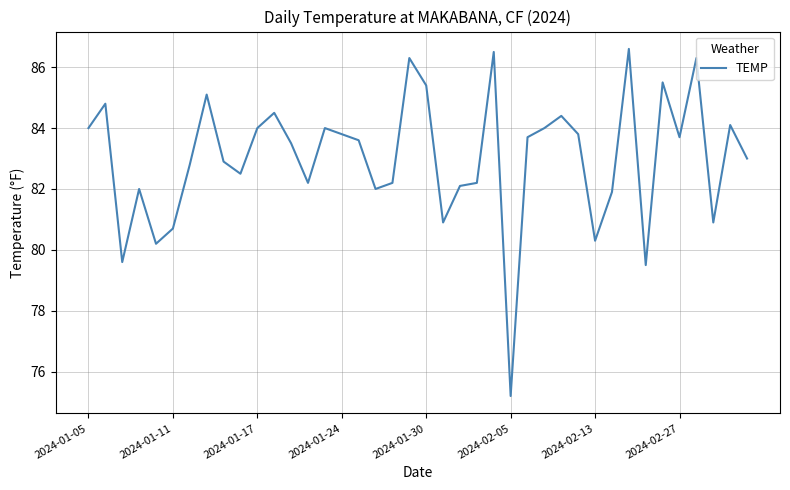

What is the smallest value displayed?

75.2